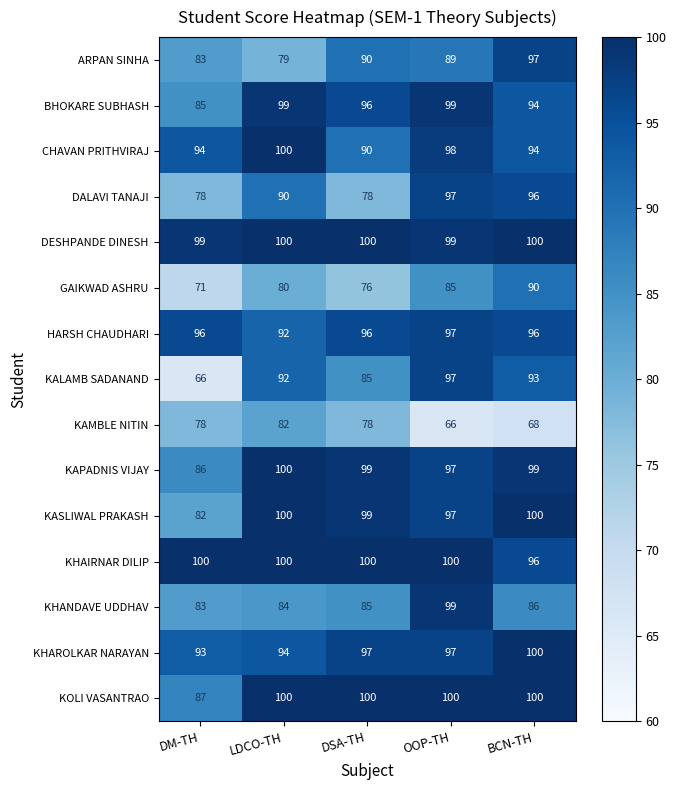

At how many categories does at least one series exceed 87?

5